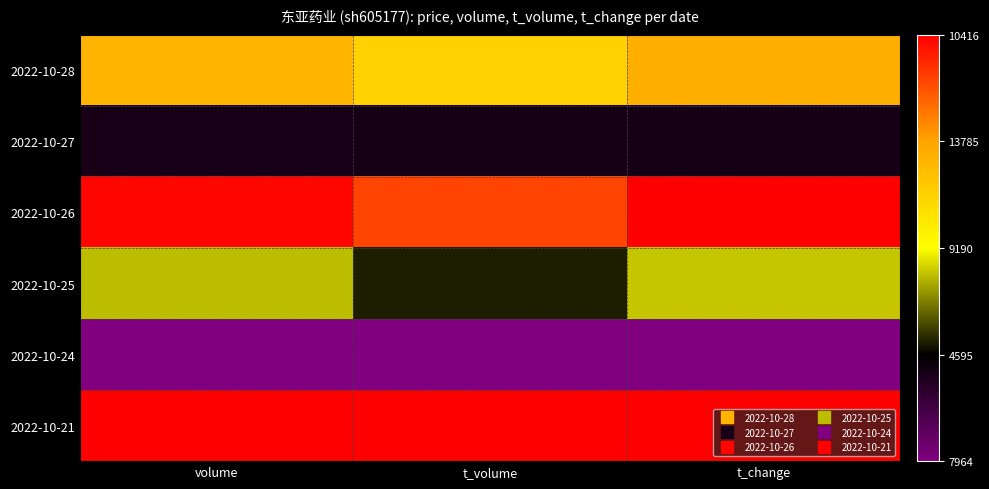

Which has a higher value, t_volume or t_change?

t_change